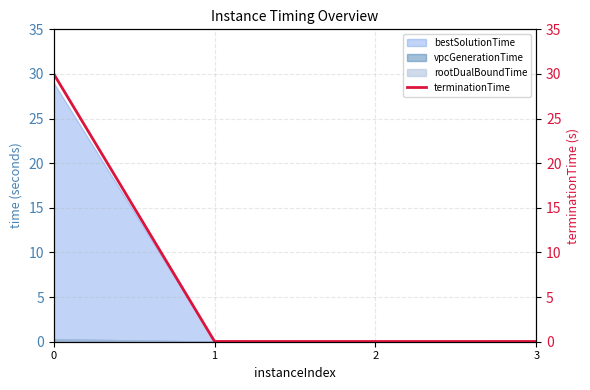

List the labels in order of value, largest first.

0, 3, 1, 2